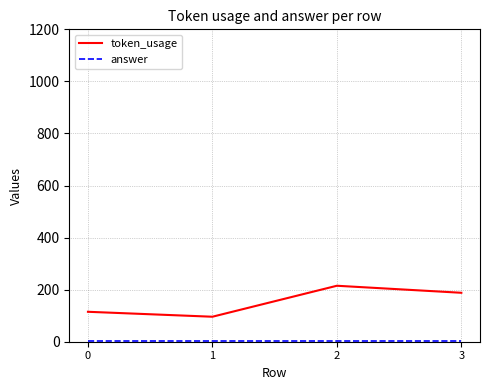

The value of token_usage at 2 is 215. True or false?

True